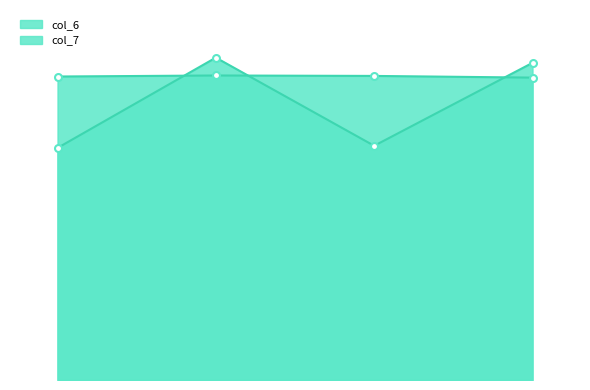

Does the chart display data point markers on the line(s)?

Yes